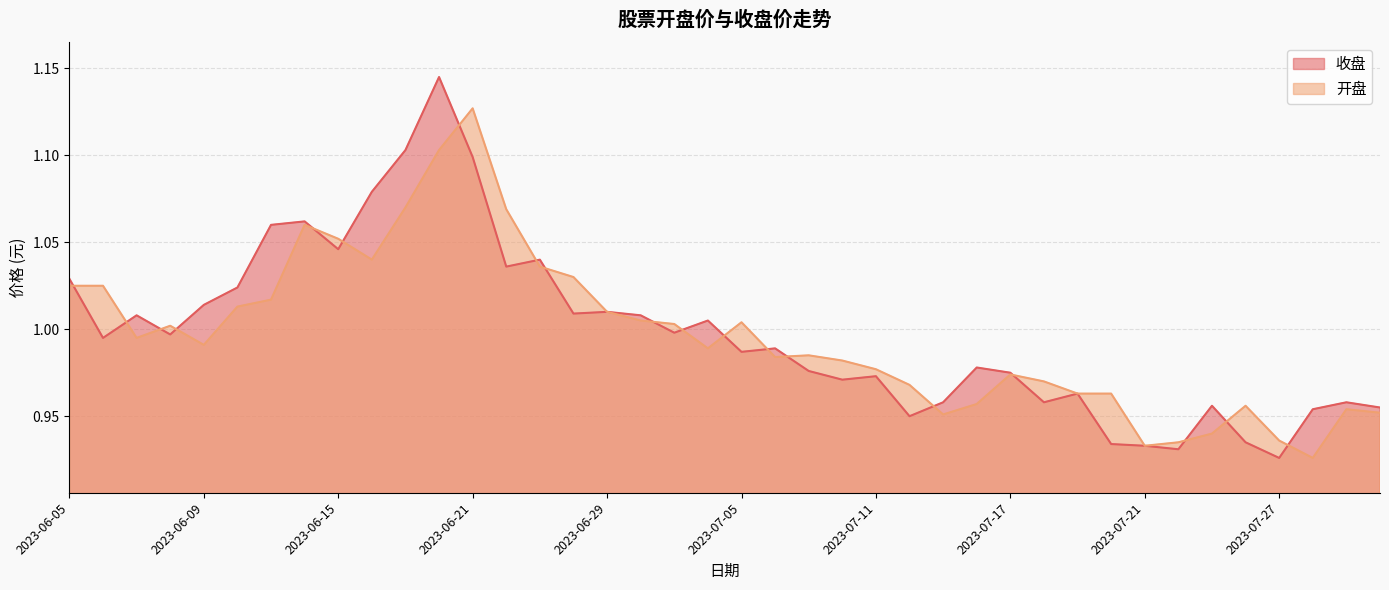

True or false: 收盘 and 开盘 cross at least once.

True